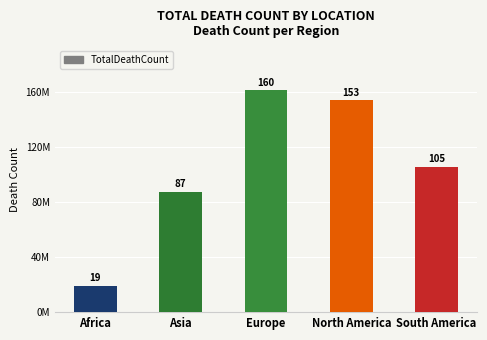

Does the chart contain any negative values?

No